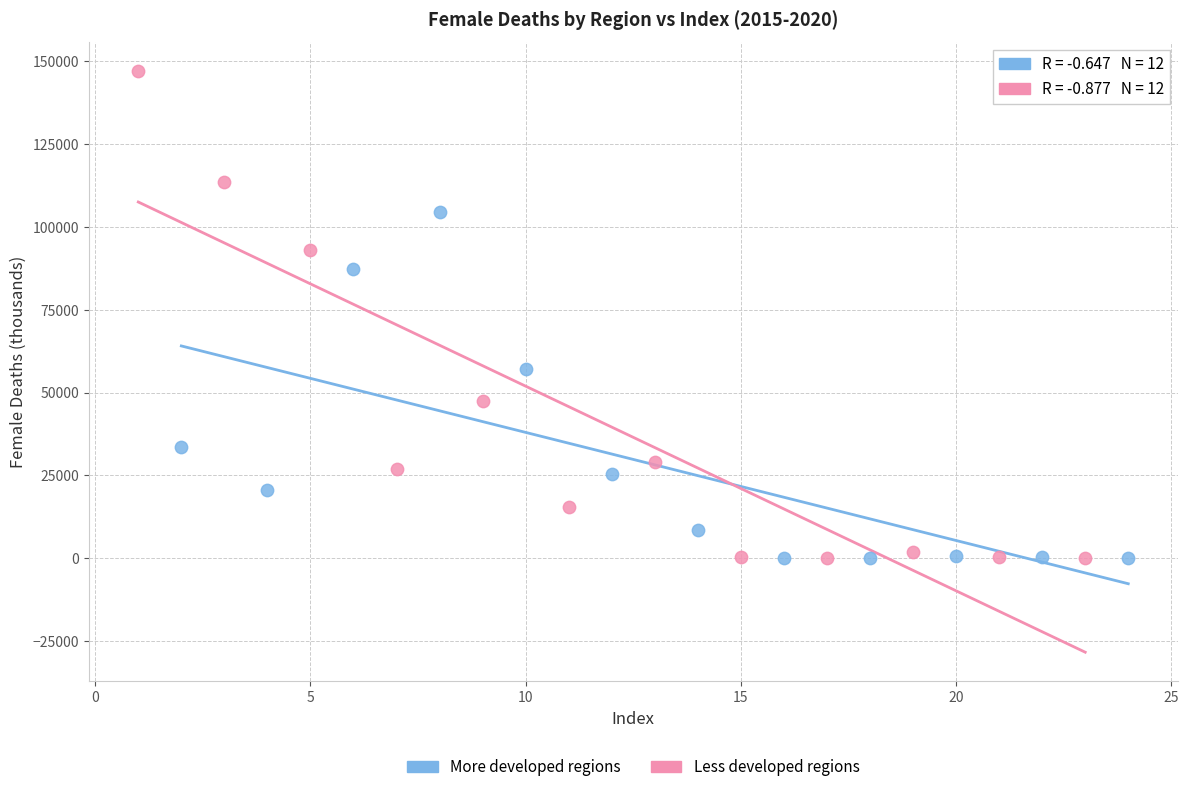

Which series reaches the maximum Y coordinate?

Less developed regions